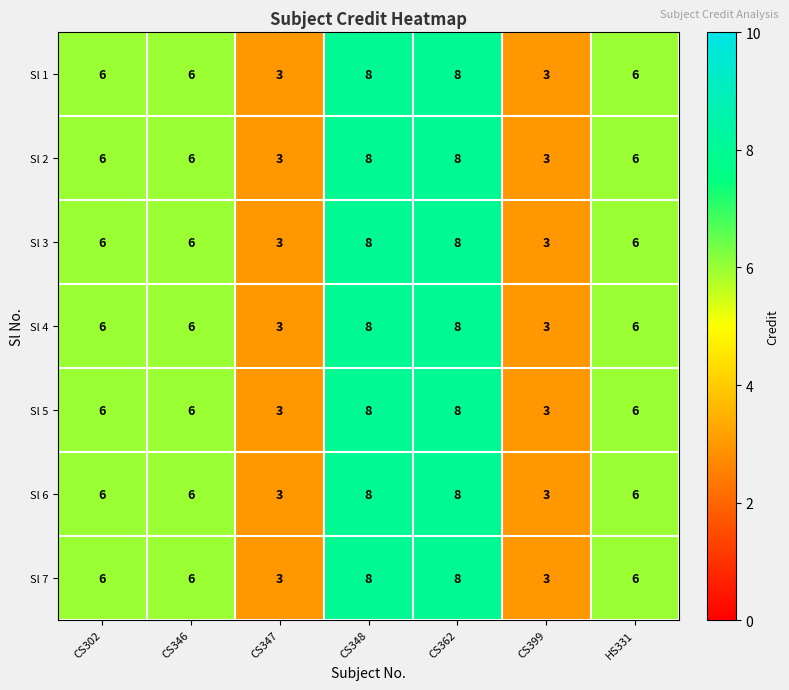

What is the average value of the Sl 4 series?

6